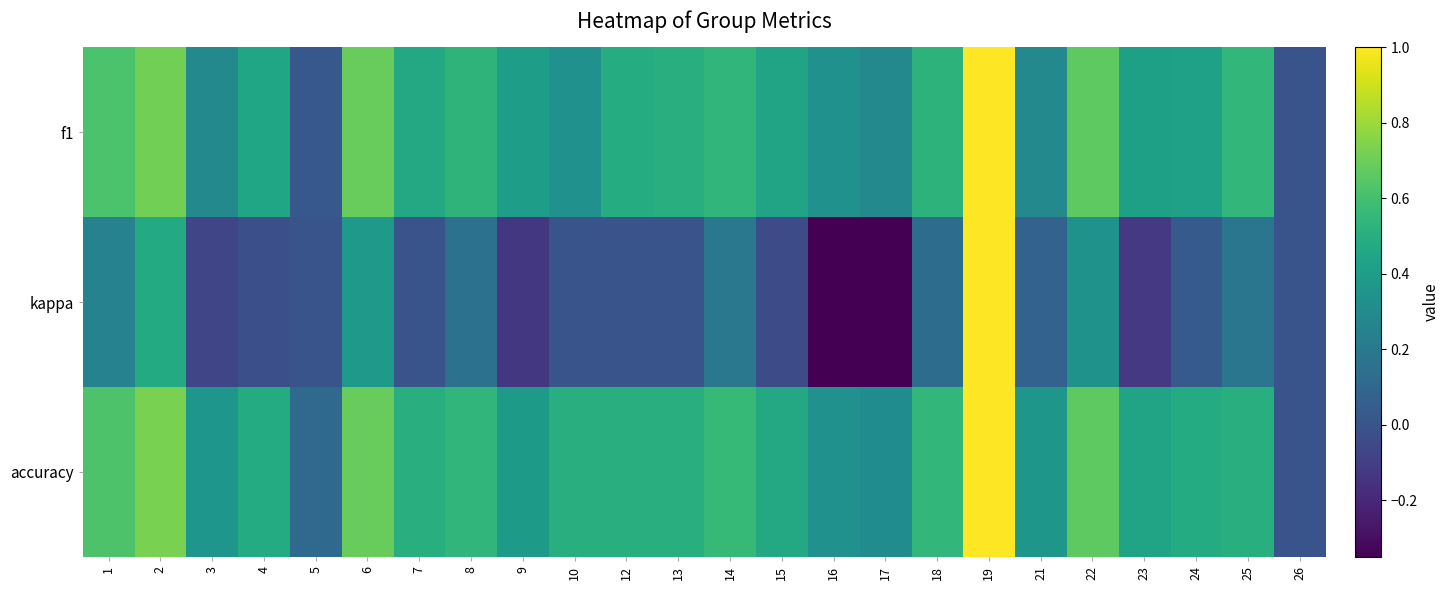

Which series changed the most between 5 and 9?

f1